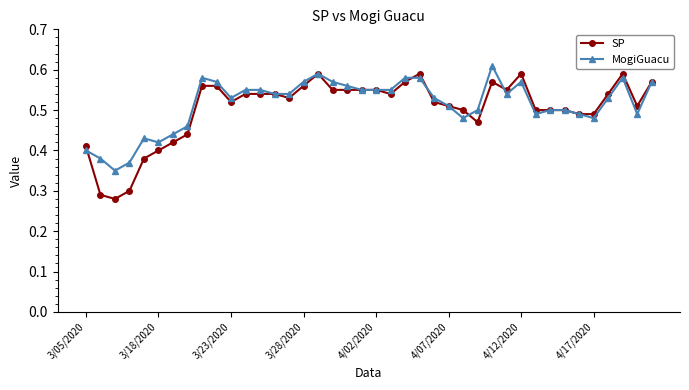

At how many categories does at least one series exceed 0?

40